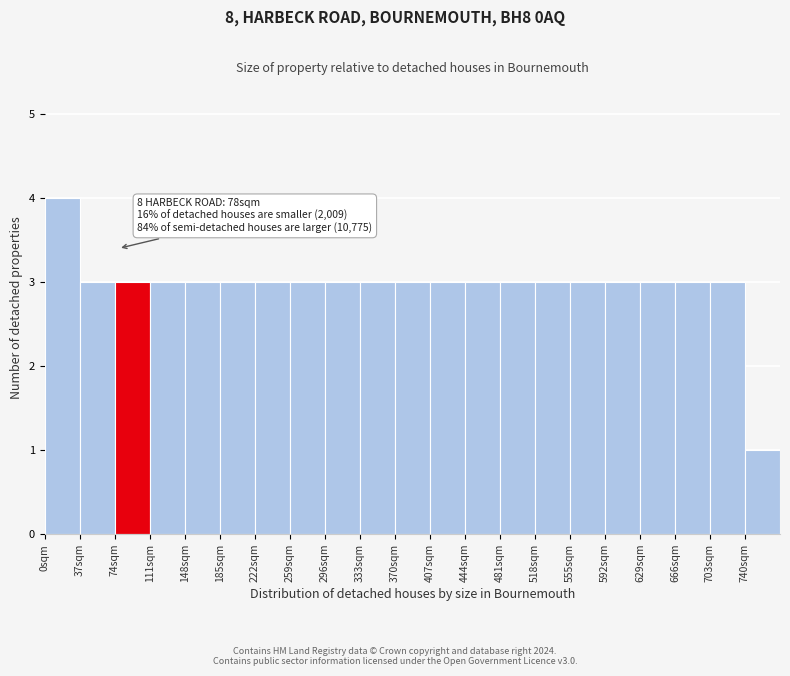

Over which range of the x-axis is the bar tallest?

0 to 37